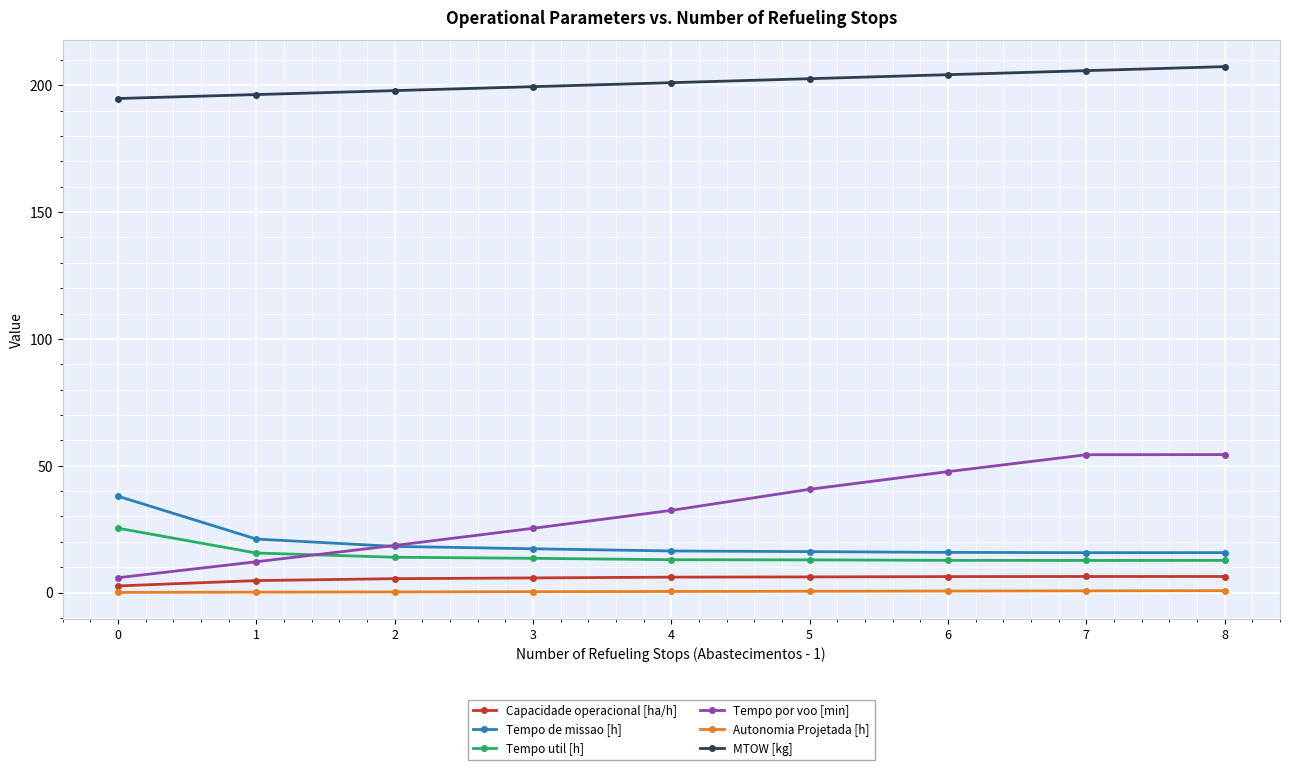

The Capacidade operacional [ha/h] series shows 4.7 at 1. True or false?

True